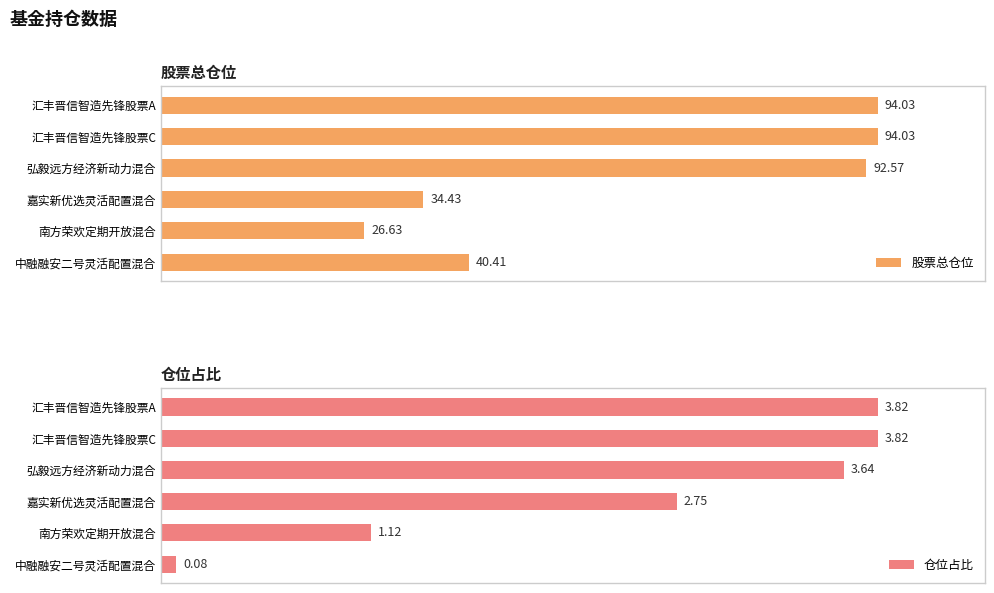

At which label is 股票总仓位 closest to 60?

中融融安二号灵活配置混合